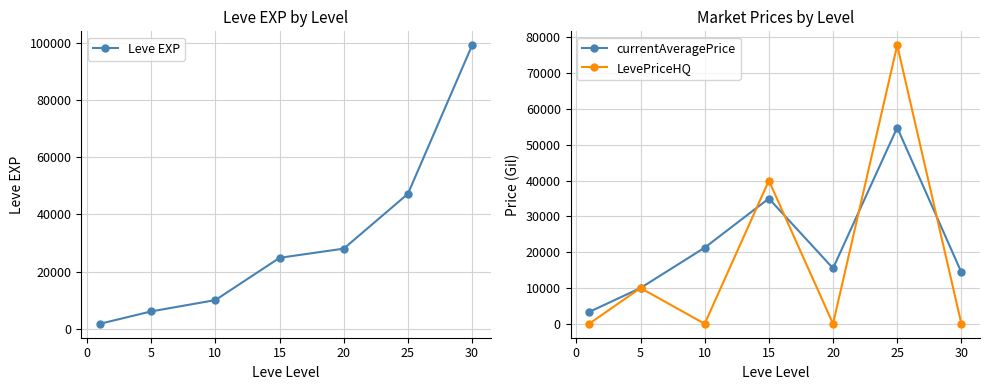

Where is the first local minimum for LevePriceHQ?

10